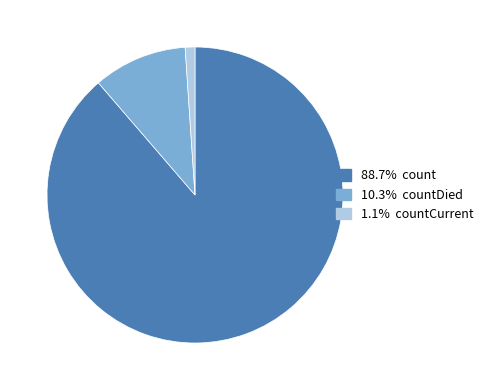

Is there any slice that represents more than half of the pie?

Yes